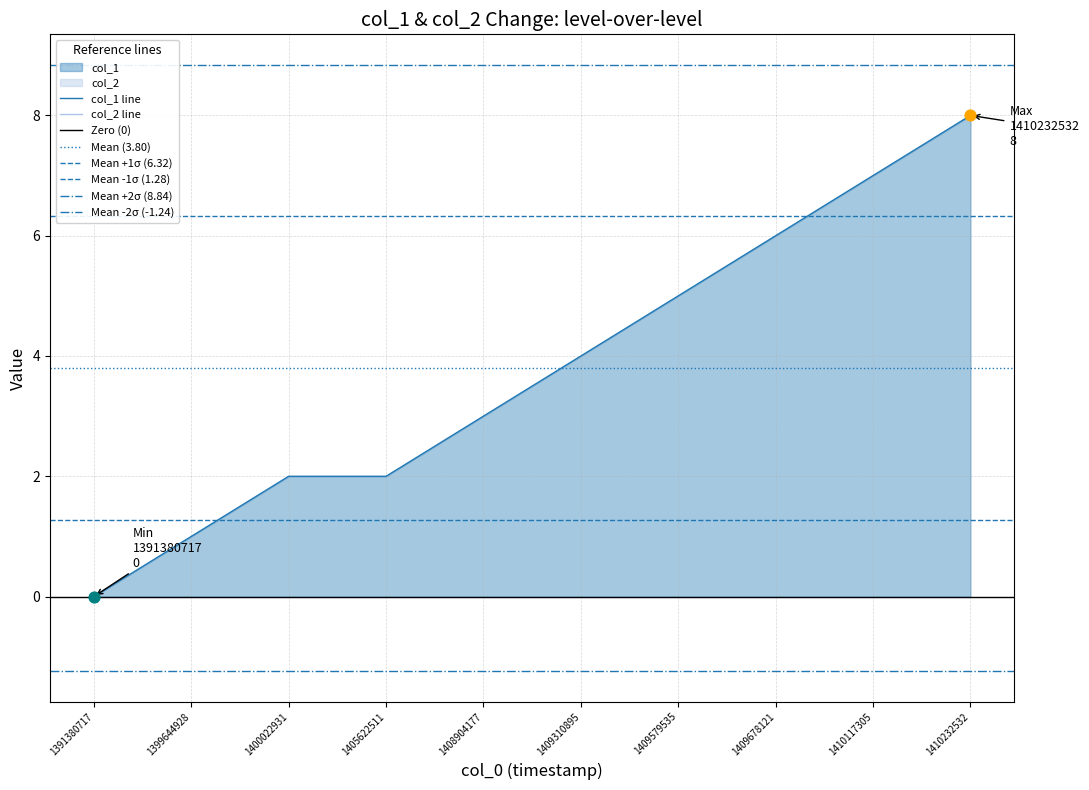

Approximately how many times larger is the value at 1410232532 compared to 1410117305?

1.1